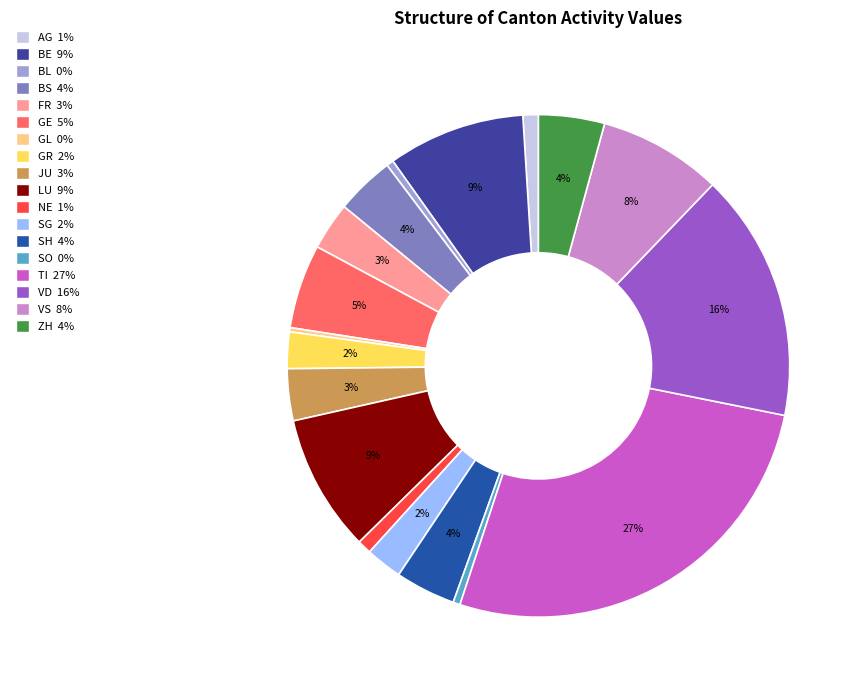

To the nearest percent, what is the combined percentage of SH and GE?

9%